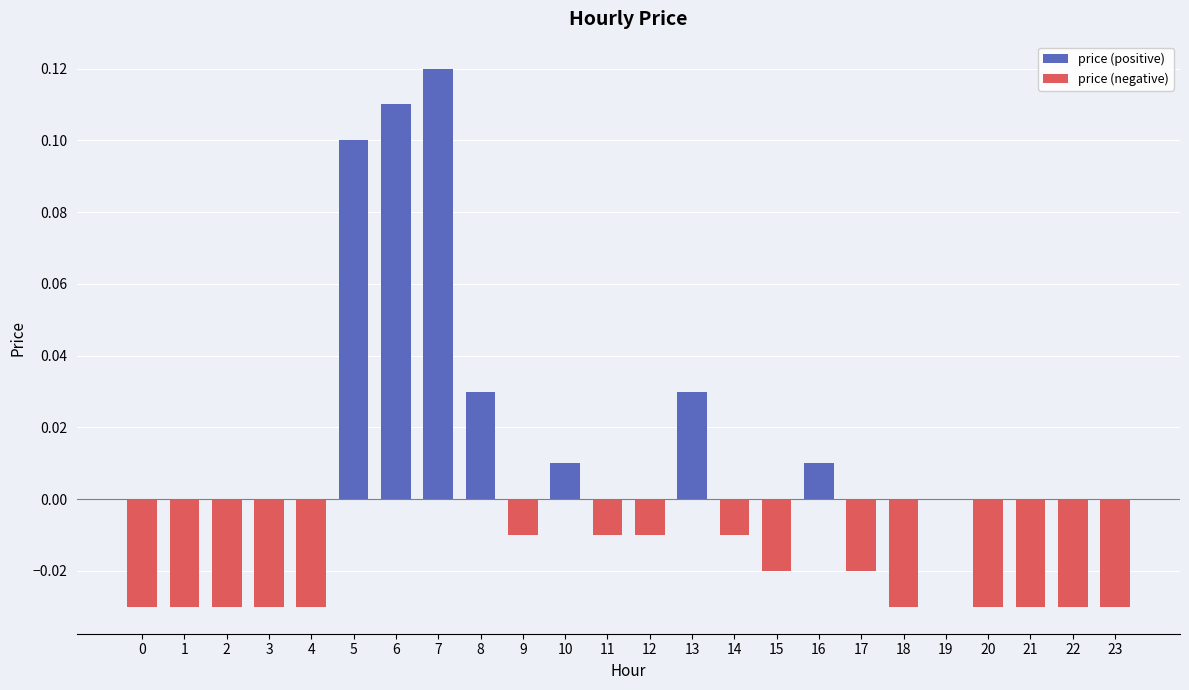

List the series in order of their peak value, highest first.

price (positive), price (negative)